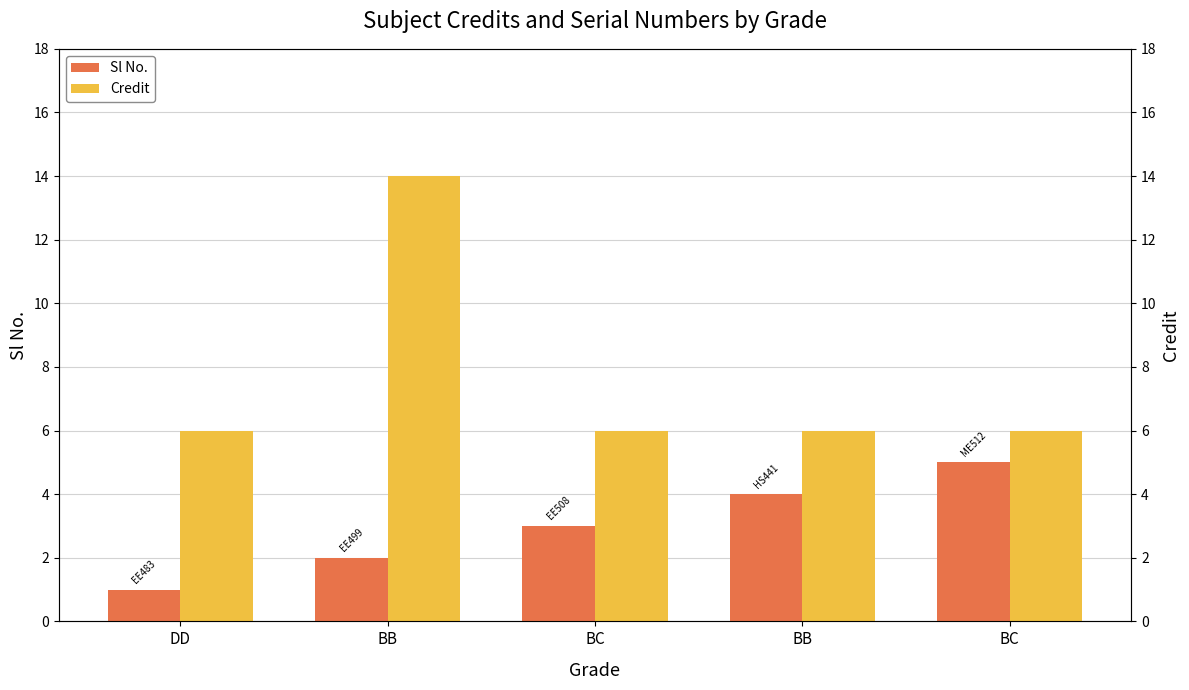

What is the value of the Sl No. bar at the 1st from the left?

1